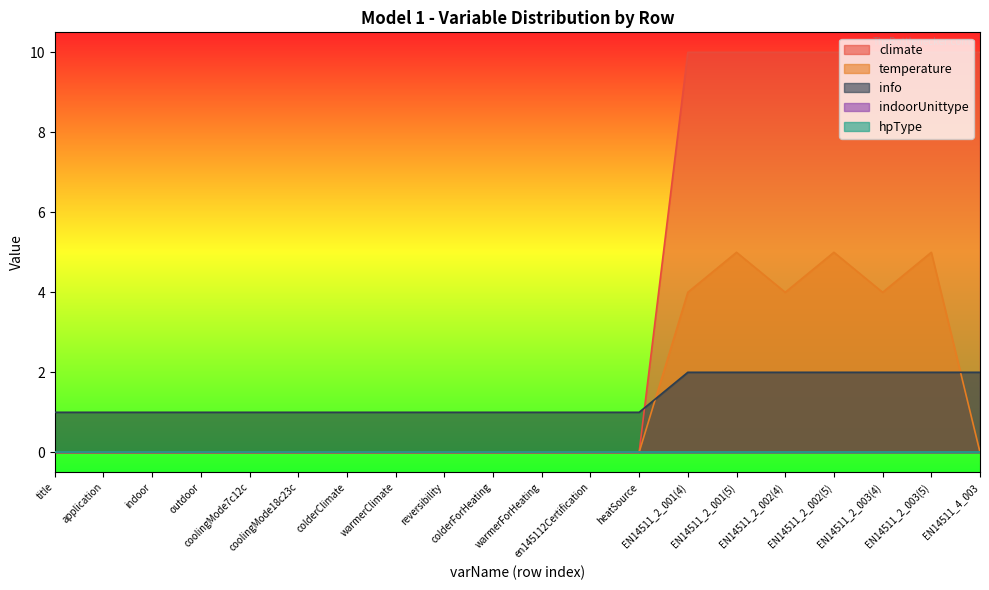

How many times do climate and info cross each other?

1